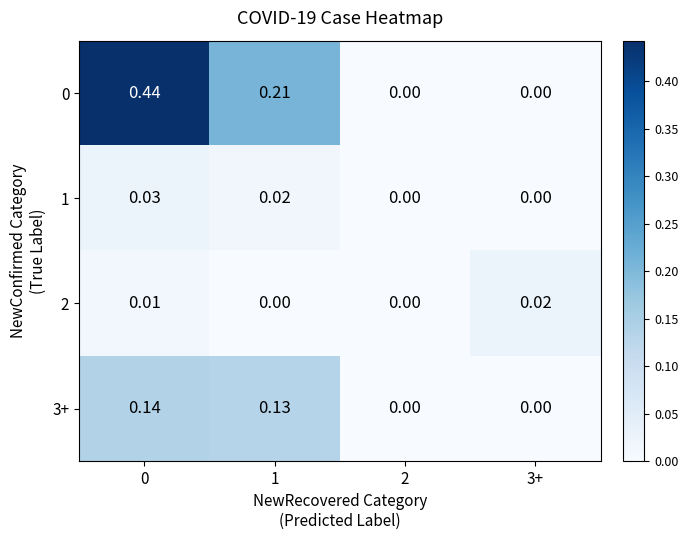

Is the value of 3+ at 2 greater than the value of 0 at 0?

No